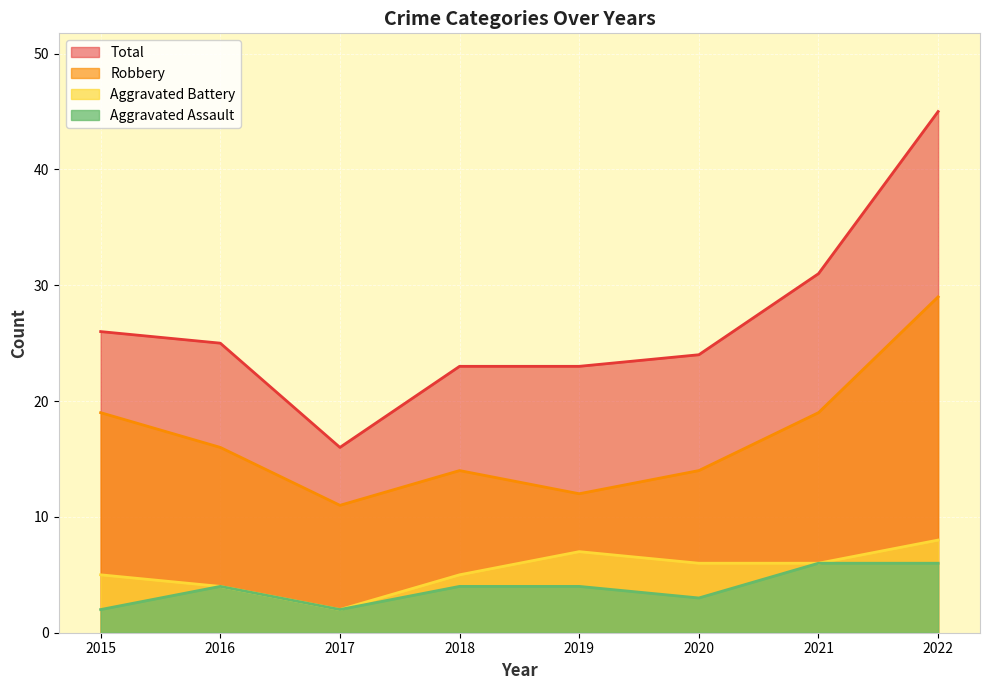

At how many categories does at least one series exceed 40?

1